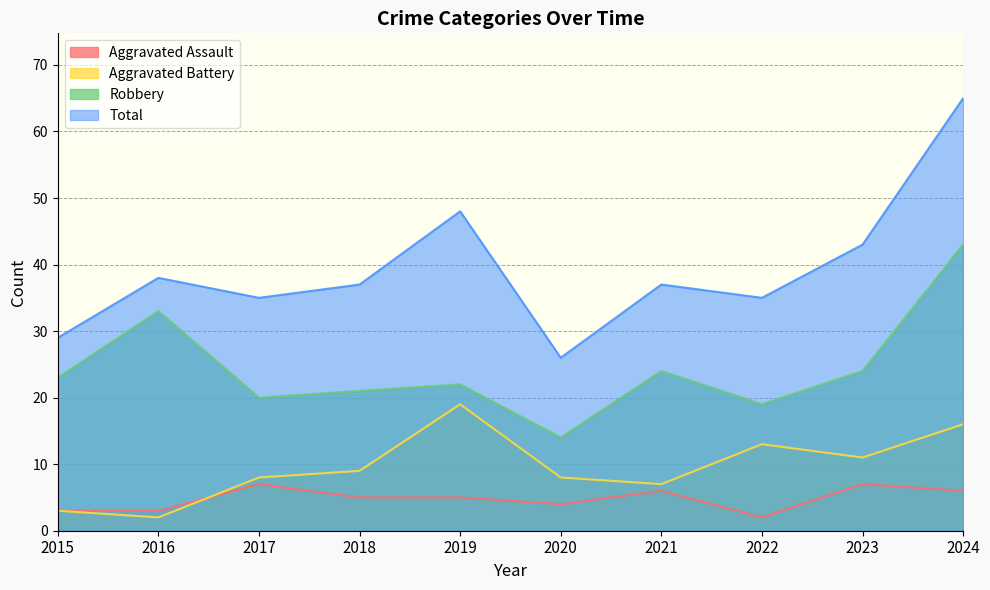

Count the number of data series in this chart.

4